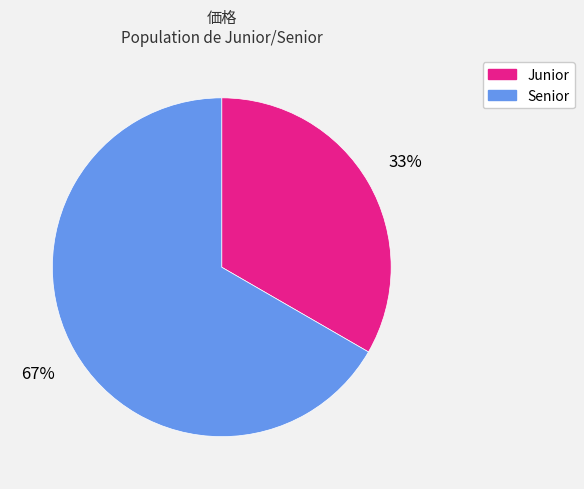

To the nearest percent, what percentage of the pie is Senior?

67%